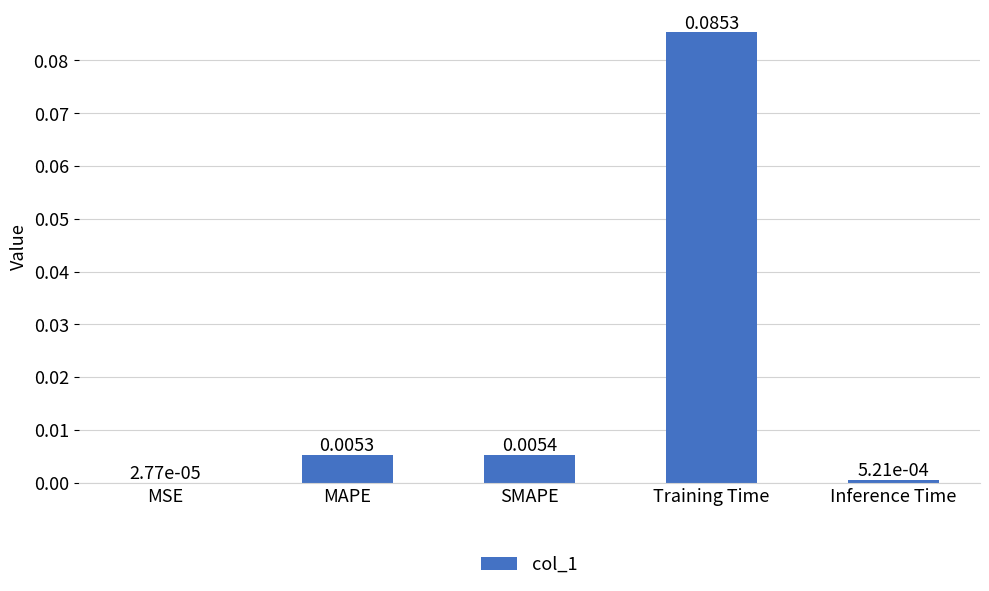

Which label corresponds to the largest value in the chart?

Training Time